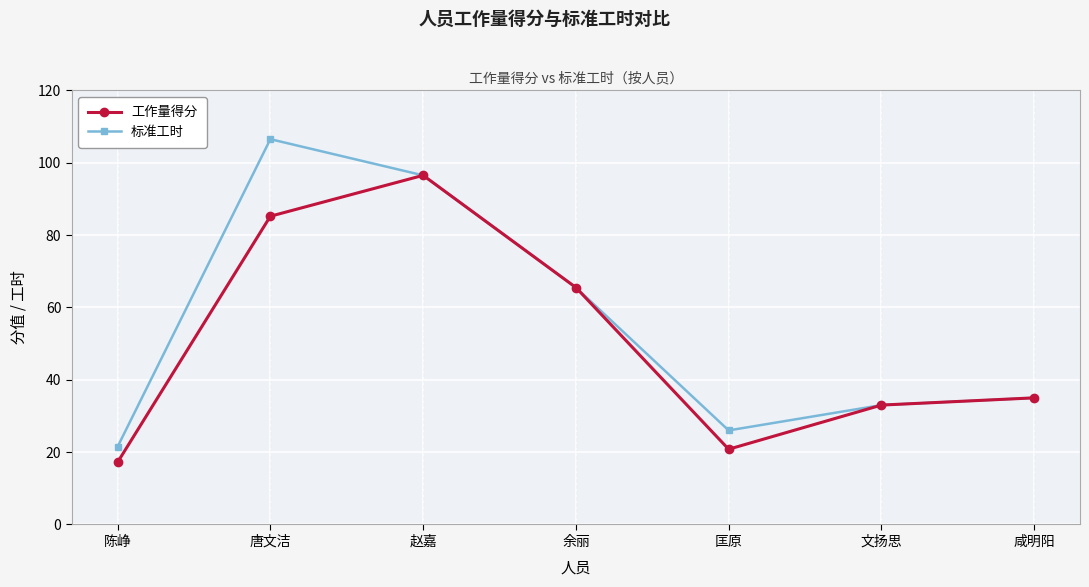

How many categories are shown in the chart?

7